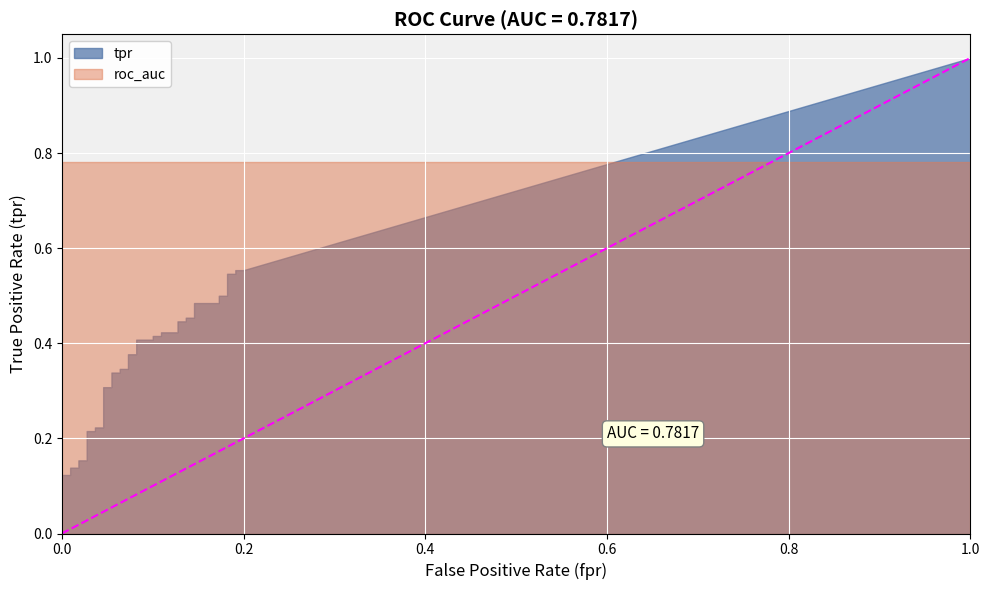

Is it true that tpr equals 0.4 at 25?

True